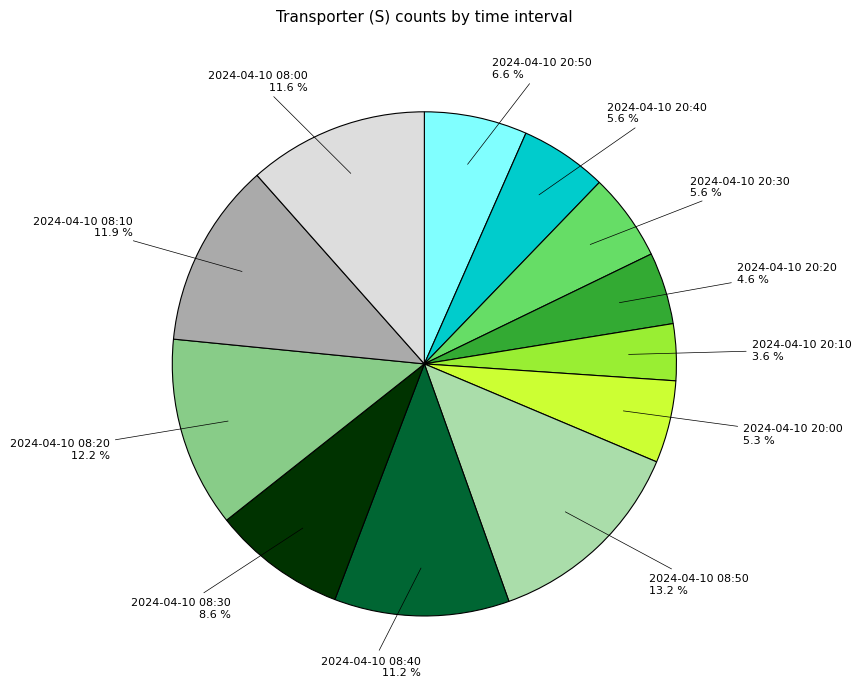

Does any single category account for the majority?

No